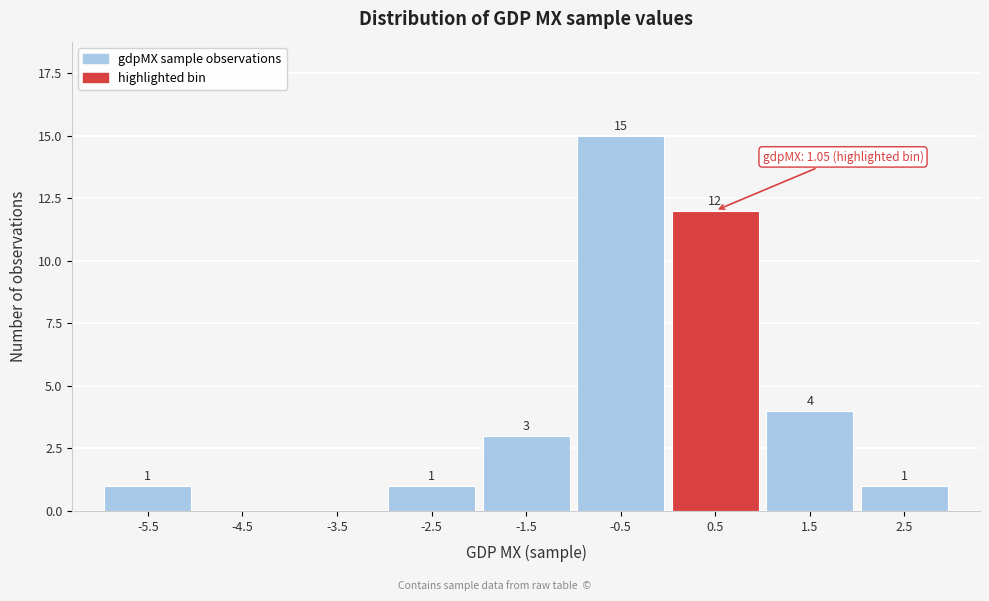

Reading left to right, extract all data points from this chart.

-5.5=1	-4.5=0	-3.5=0	-2.5=1	-1.5=3	-0.5=15	0.5=12	1.5=4	2.5=1